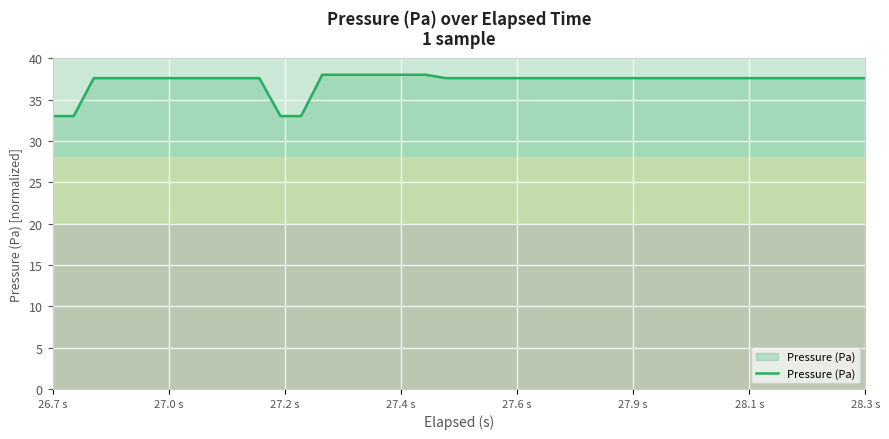

What is the minimum value shown in the chart?

33.0